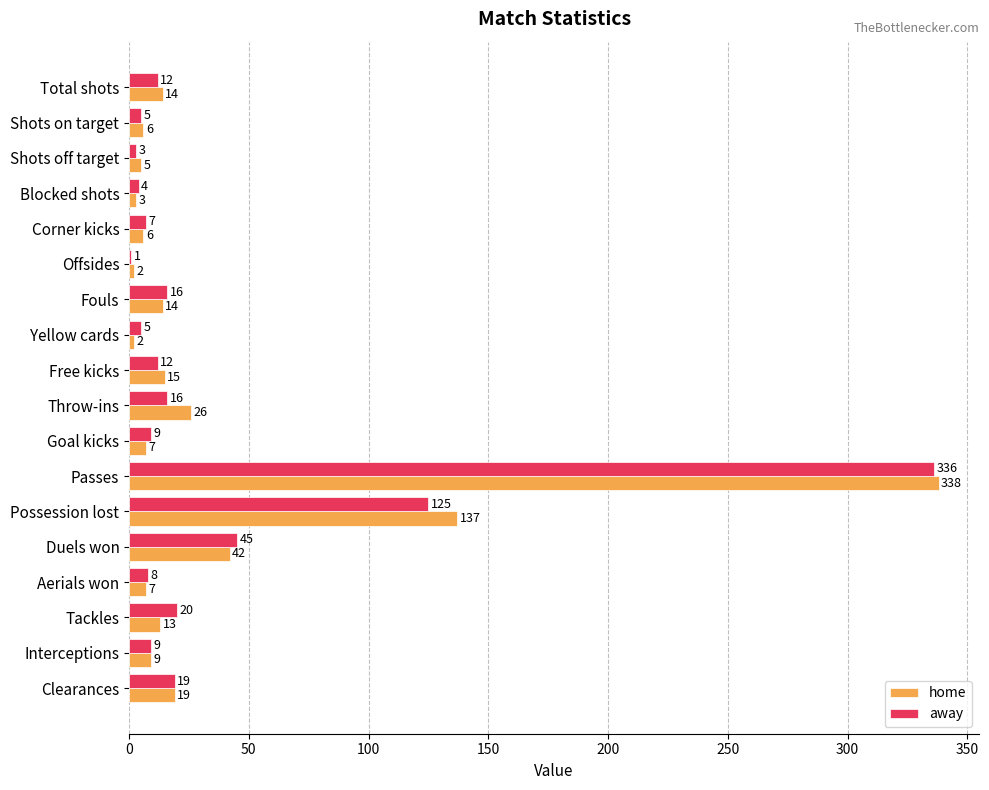

What is the total value across all series at Interceptions?

18